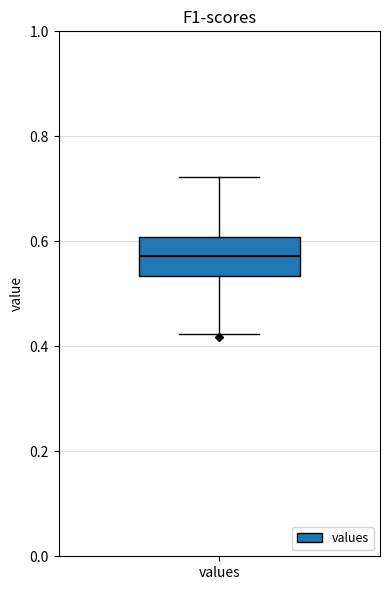

Read this box plot against the y-axis: the position of the median line, the range covered by the box, and the ends of both whiskers. The values are not printed on the chart, so give them approximately, as read against the axis.

median 0.58, box 0.54 to 0.60, whiskers 0.42 to 0.72